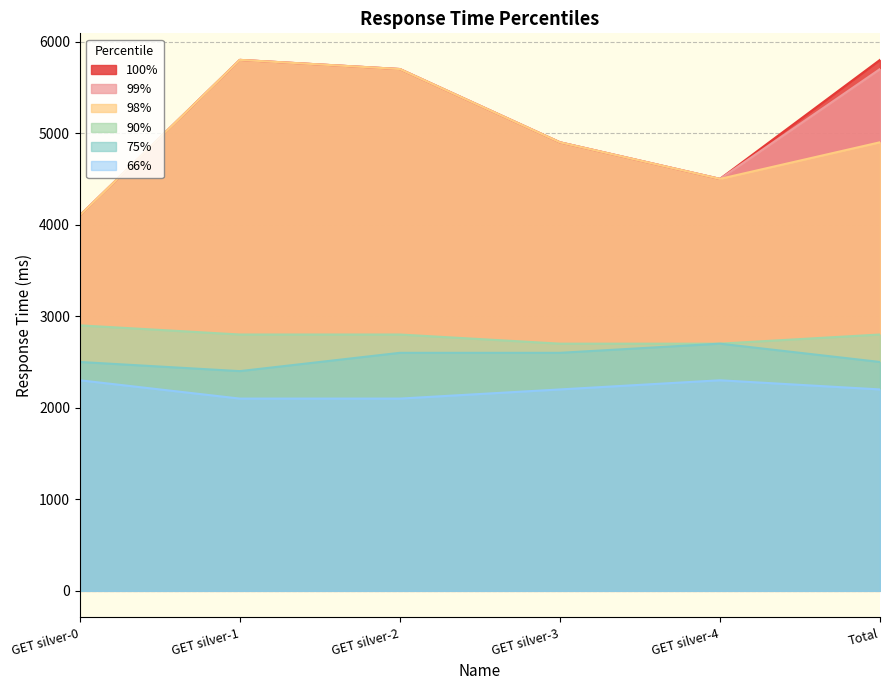

Between GET silver-1 and GET silver-2, which series saw the biggest shift?

75%